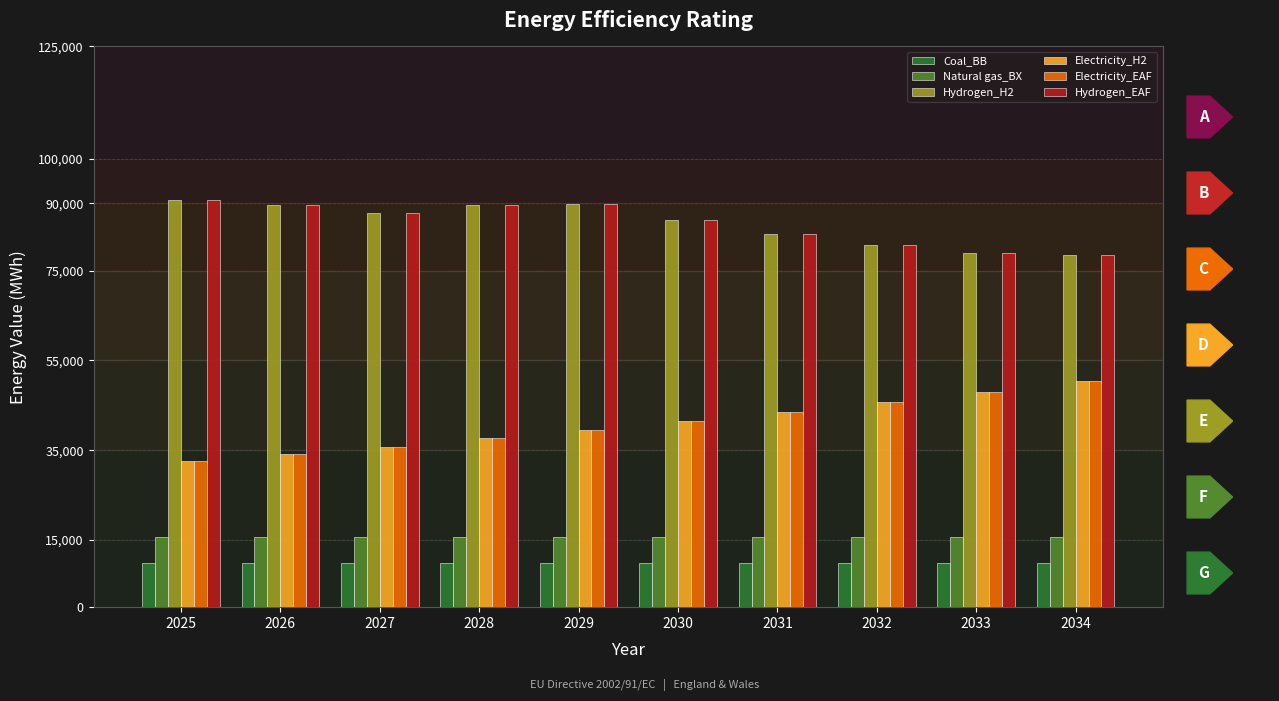

Is the value of Hydrogen_H2 at 2031 greater than the value of Electricity_EAF at 2027?

Yes